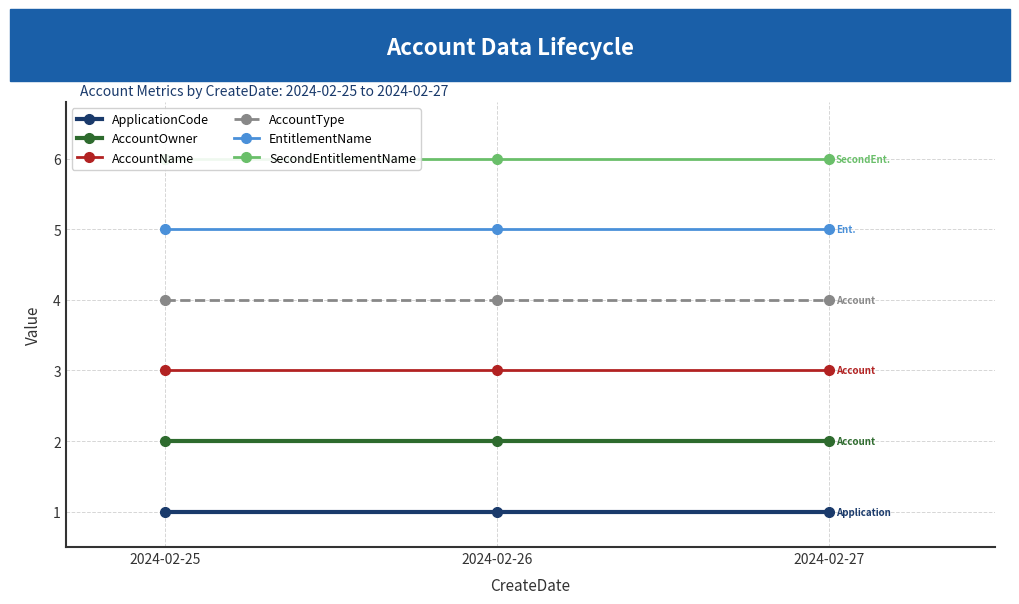

At how many categories does at least one series exceed 1?

3